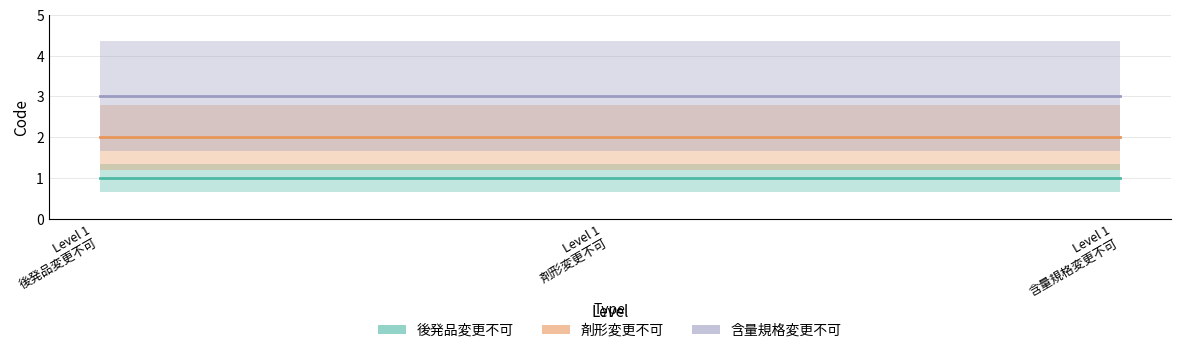

What value does the 後発品変更不可 series have at Level 1
含量規格変更不可?

1